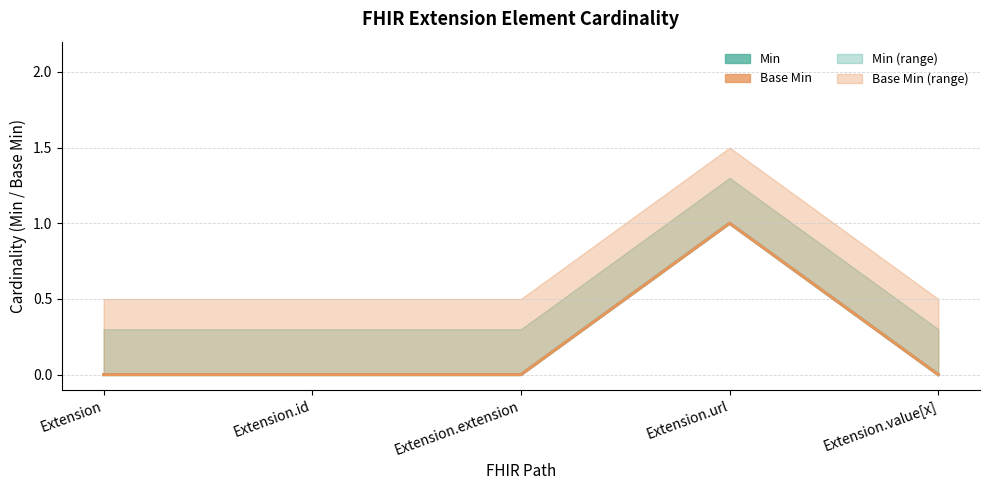

Which series has the largest total across all categories?

Min